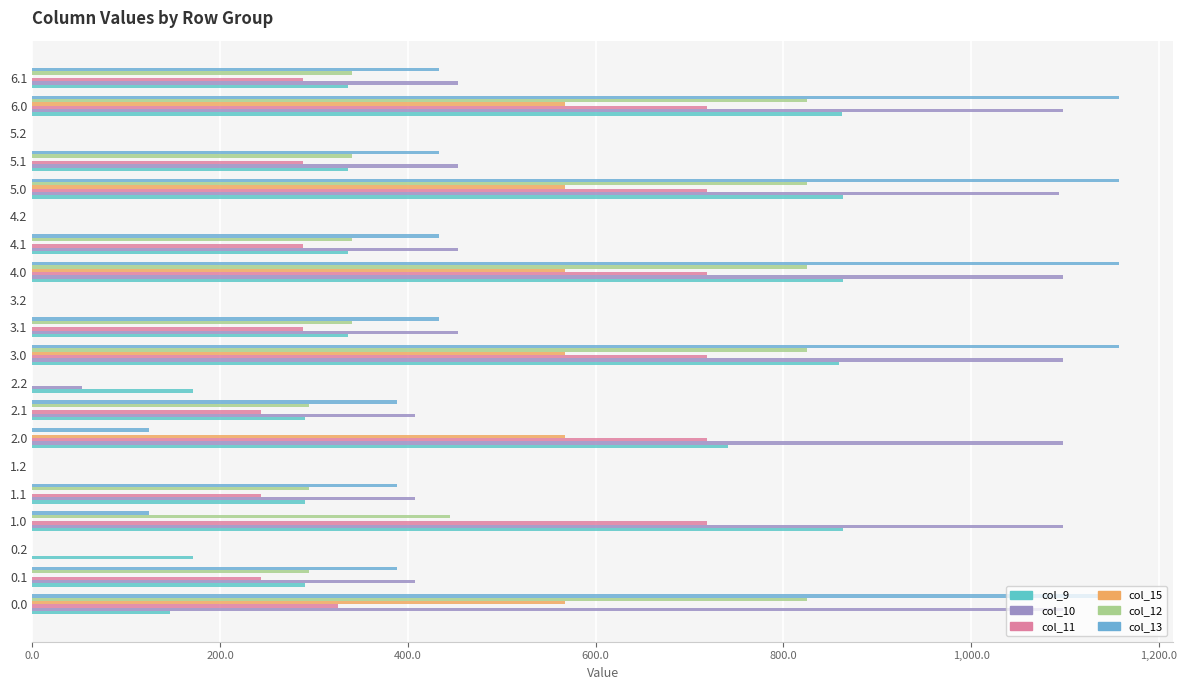

How many values in the col_15 series exceed 0?

6